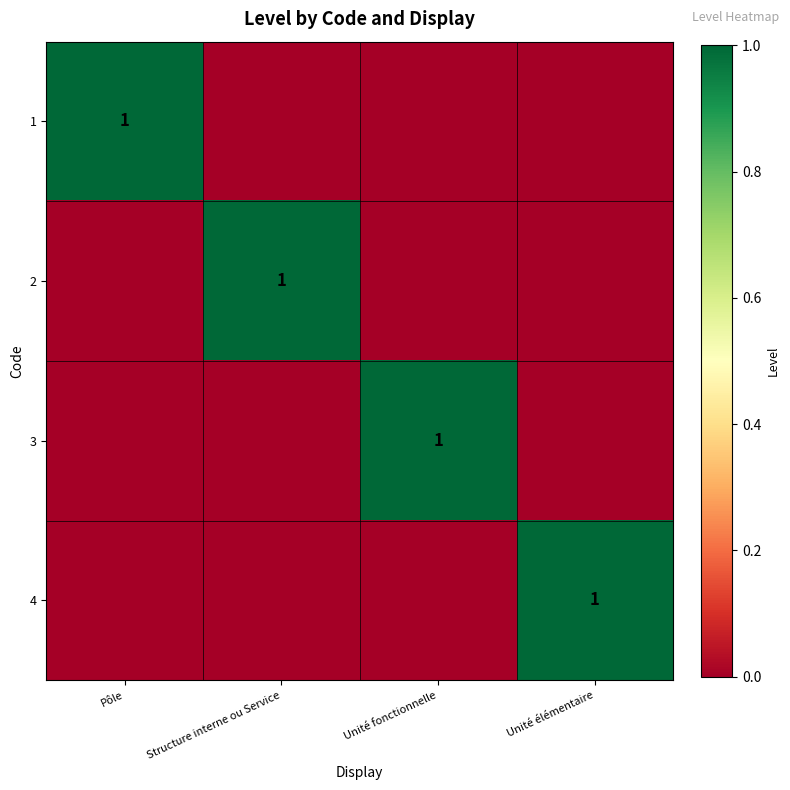

The value of 2 at Structure interne ou Service is 1. True or false?

True